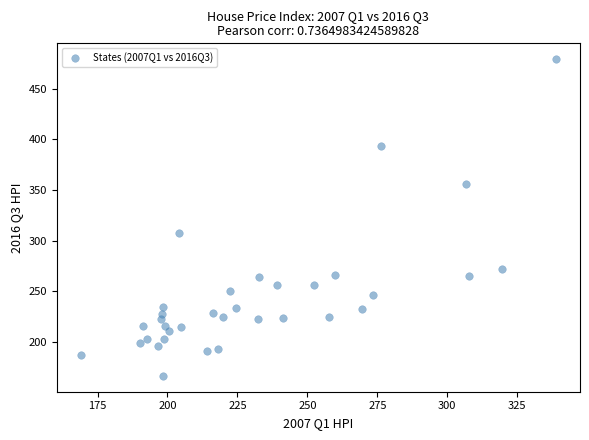

What Y value in the scatter plot is closest to 322?

307.1